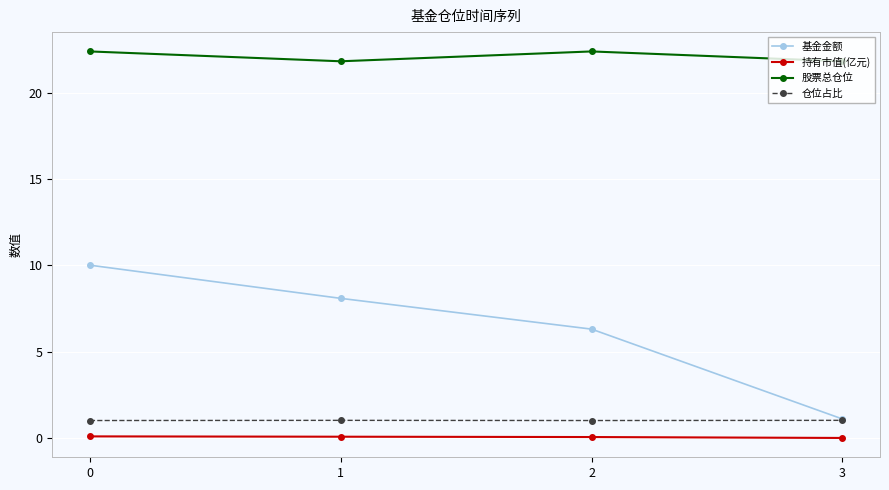

The value of 股票总仓位 at 3 is 21.8. True or false?

True